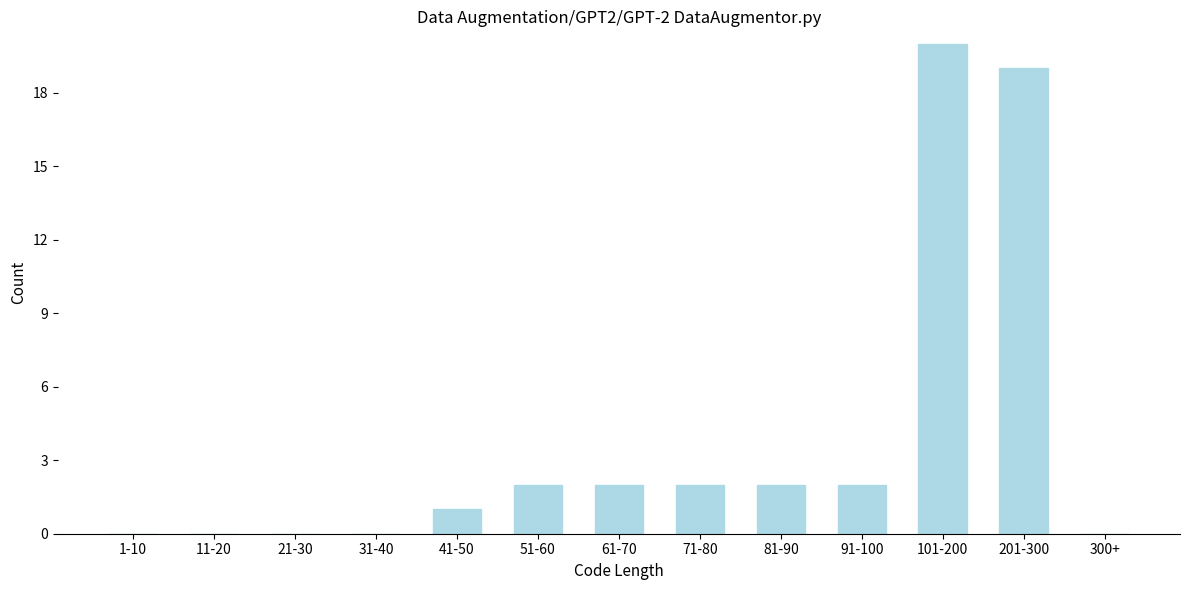

Reading left to right, extract all data points from this chart.

1-10=0	11-20=0	21-30=0	31-40=0	41-50=1	51-60=2	61-70=2	71-80=2	81-90=2	91-100=2	101-200=20	201-300=19	300+=0